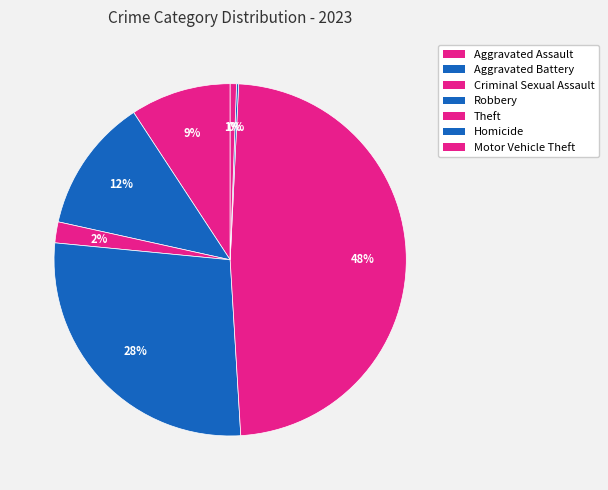

What percentage is the Motor Vehicle Theft slice, to the nearest percent?

1%